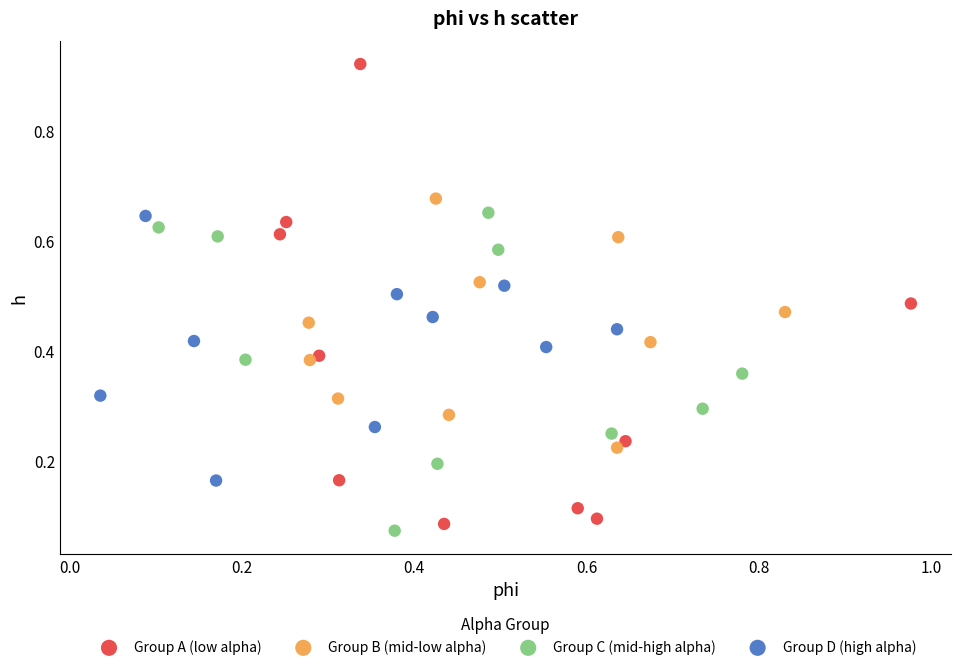

Which series has the widest spread of Y values?

Group A (low alpha)